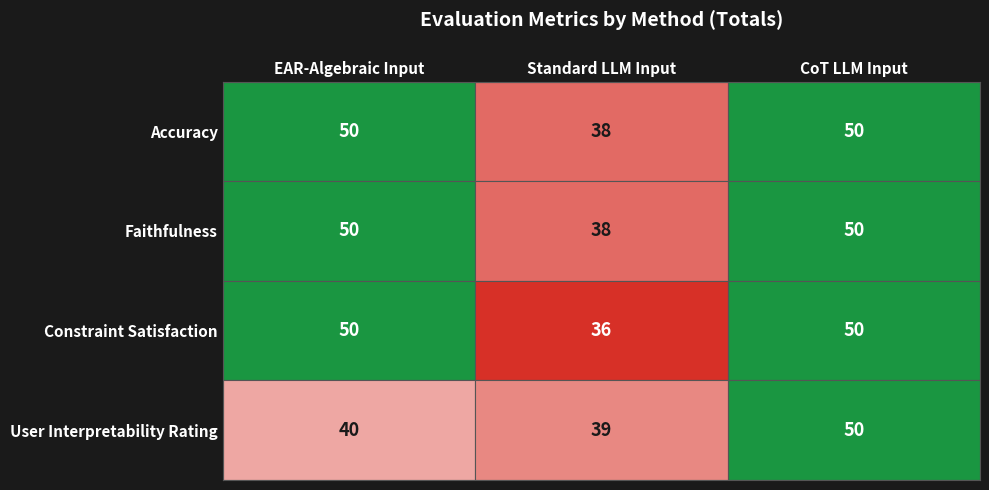

At which label is User Interpretability Rating closest to 44?

EAR-Algebraic Input